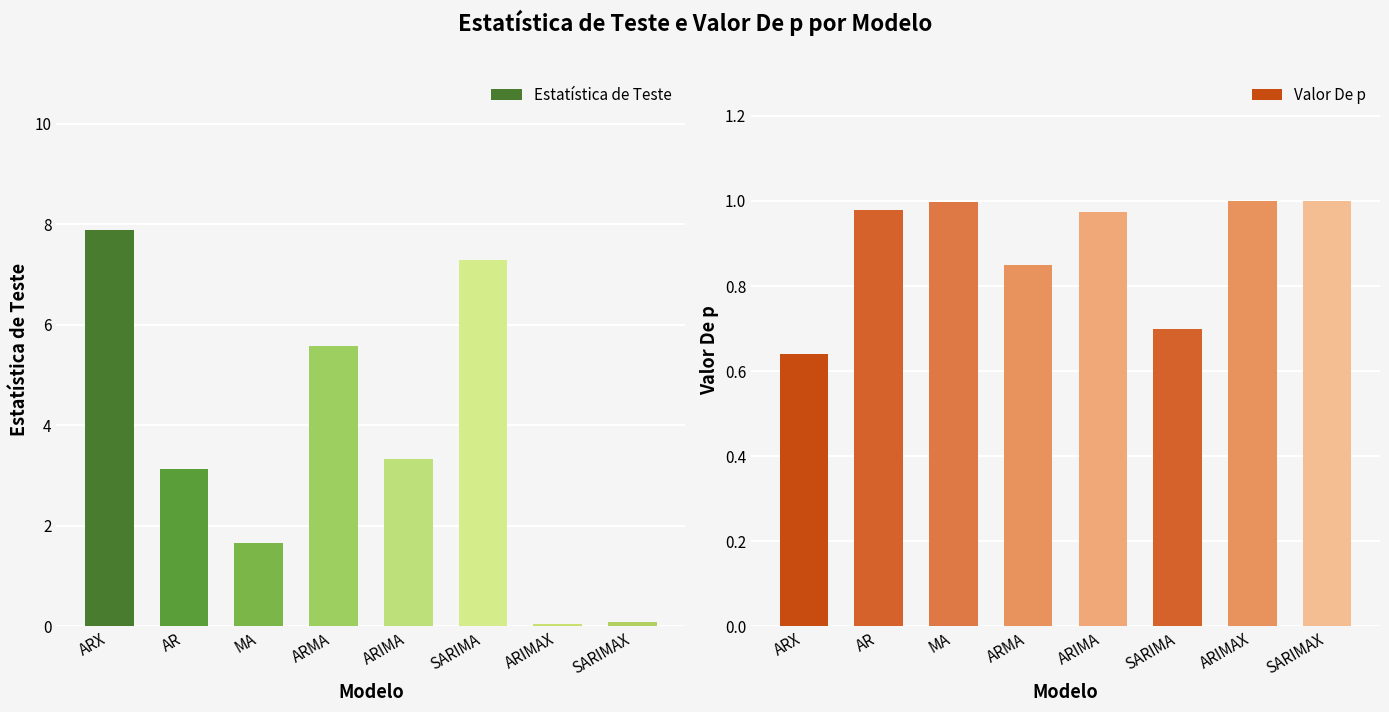

Between ARX and ARIMAX, which series saw the biggest shift?

Estatística de Teste